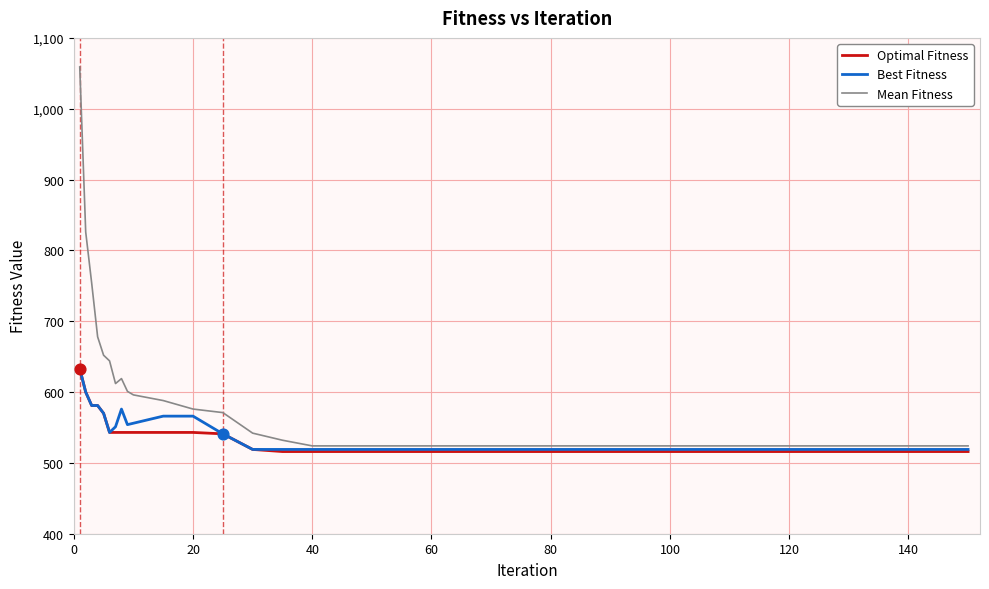

Which series has the largest total across all categories?

Mean Fitness